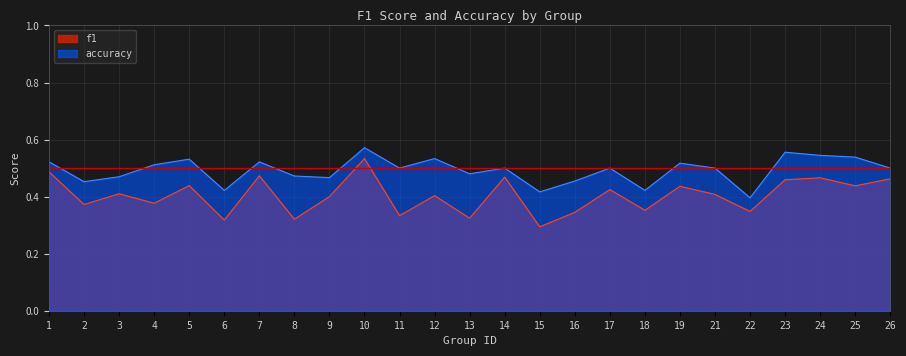

What is the average value of the accuracy series?

0.5